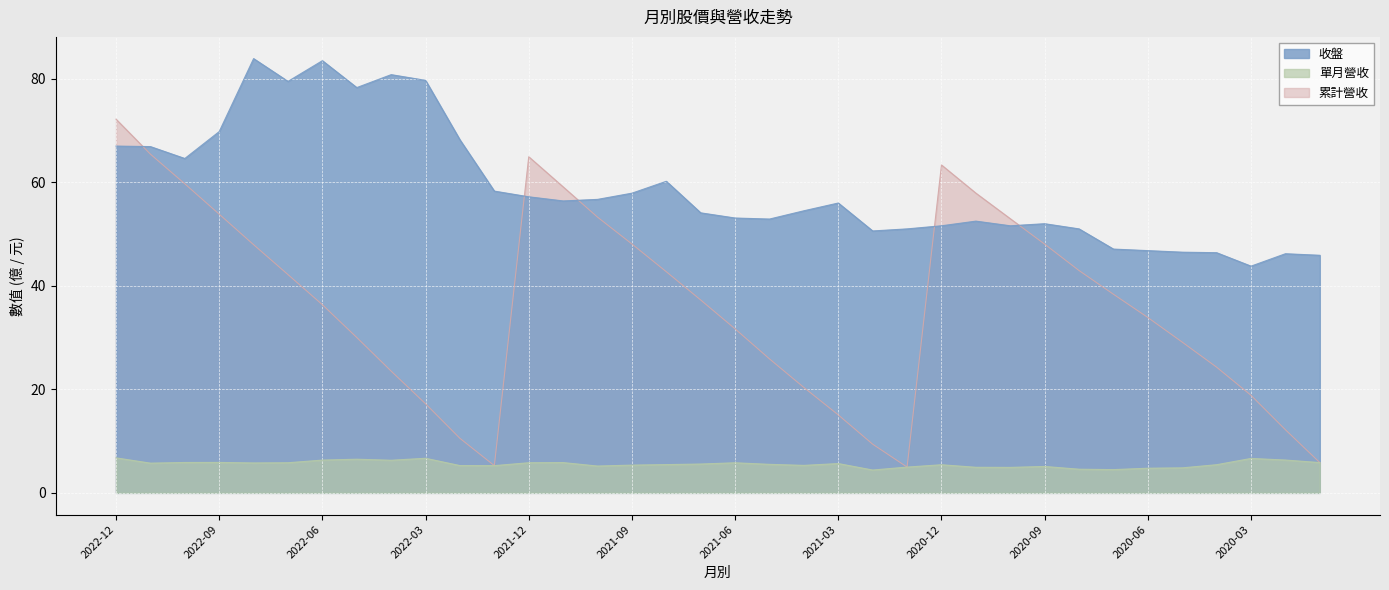

Rank the series by their maximum value, from lowest to highest.

單月營收, 累計營收, 收盤